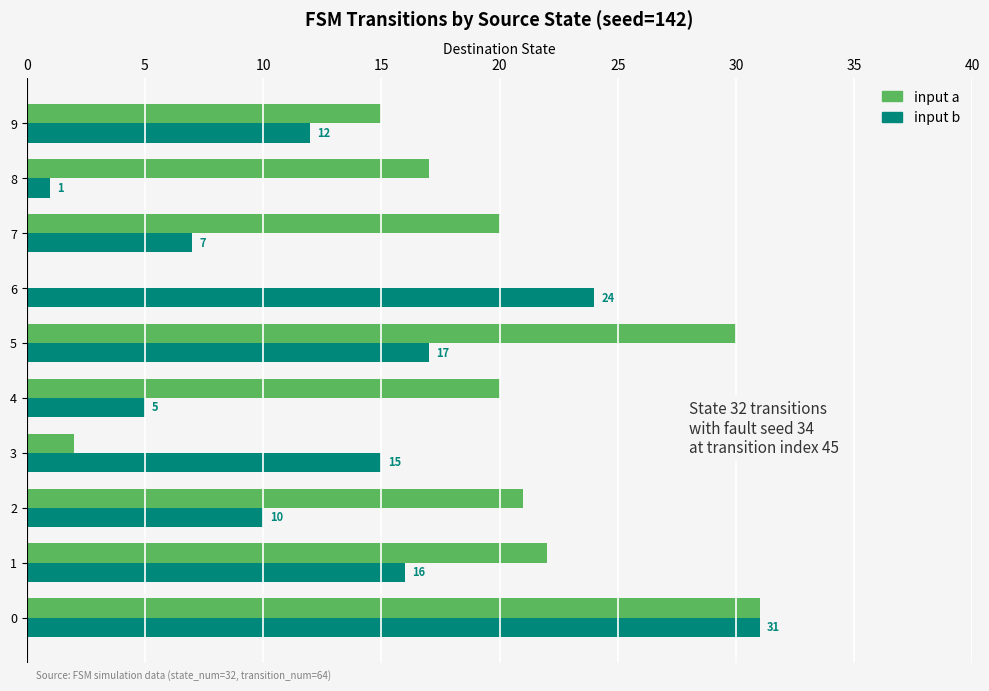

At which label is input a closest to 15?

9